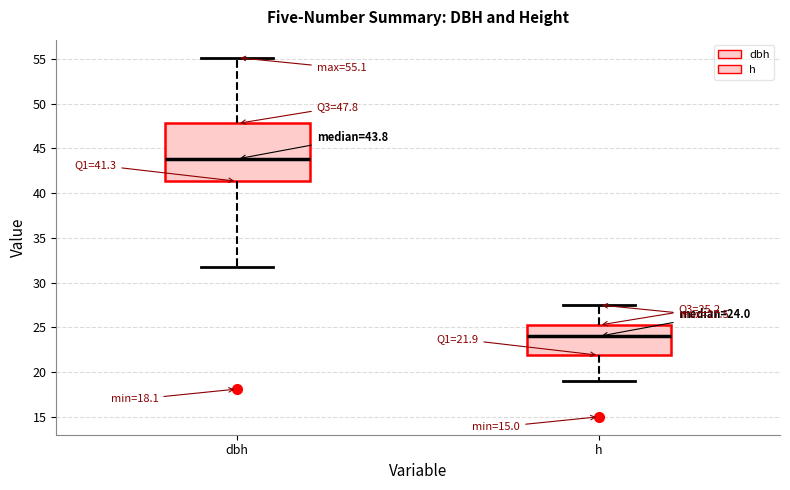

Comparing the boxes themselves (not the whiskers), which one is the tallest?

dbh